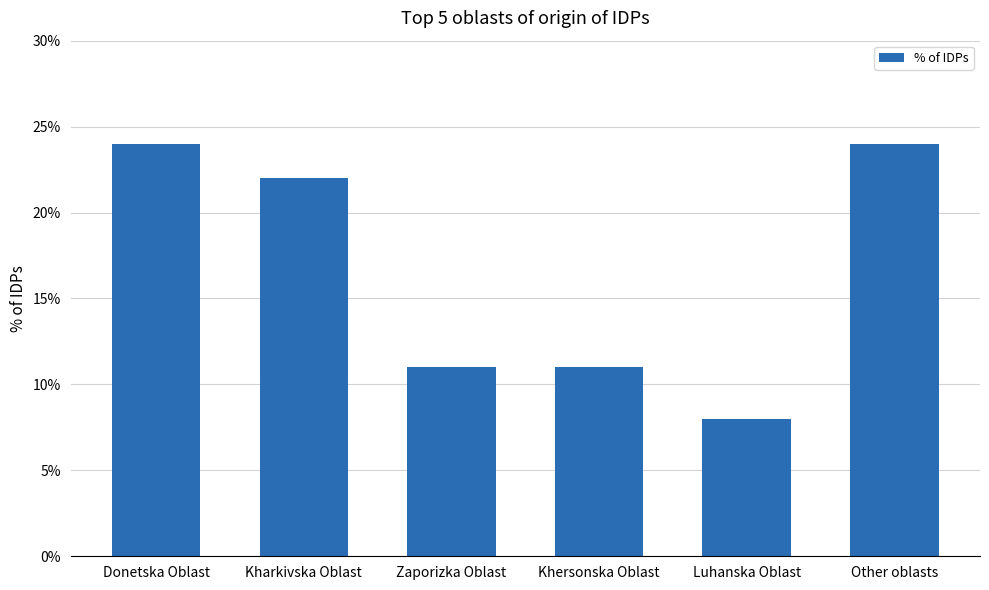

Does the chart contain any negative values?

No